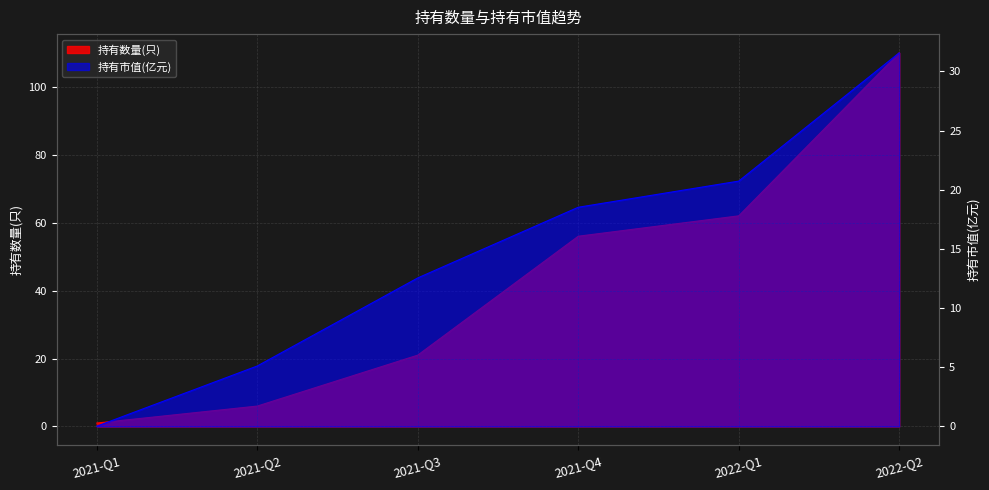

Reading left to right, list all the values displayed in this chart.

持有数量(只): 2021-Q1=1.0	2021-Q2=6.0	2021-Q3=21.0	2021-Q4=56.0	2022-Q1=62.0	2022-Q2=110.0
持有市值(亿元): 2021-Q1=0.0	2021-Q2=5.1	2021-Q3=12.6	2021-Q4=18.5	2022-Q1=20.7	2022-Q2=31.6